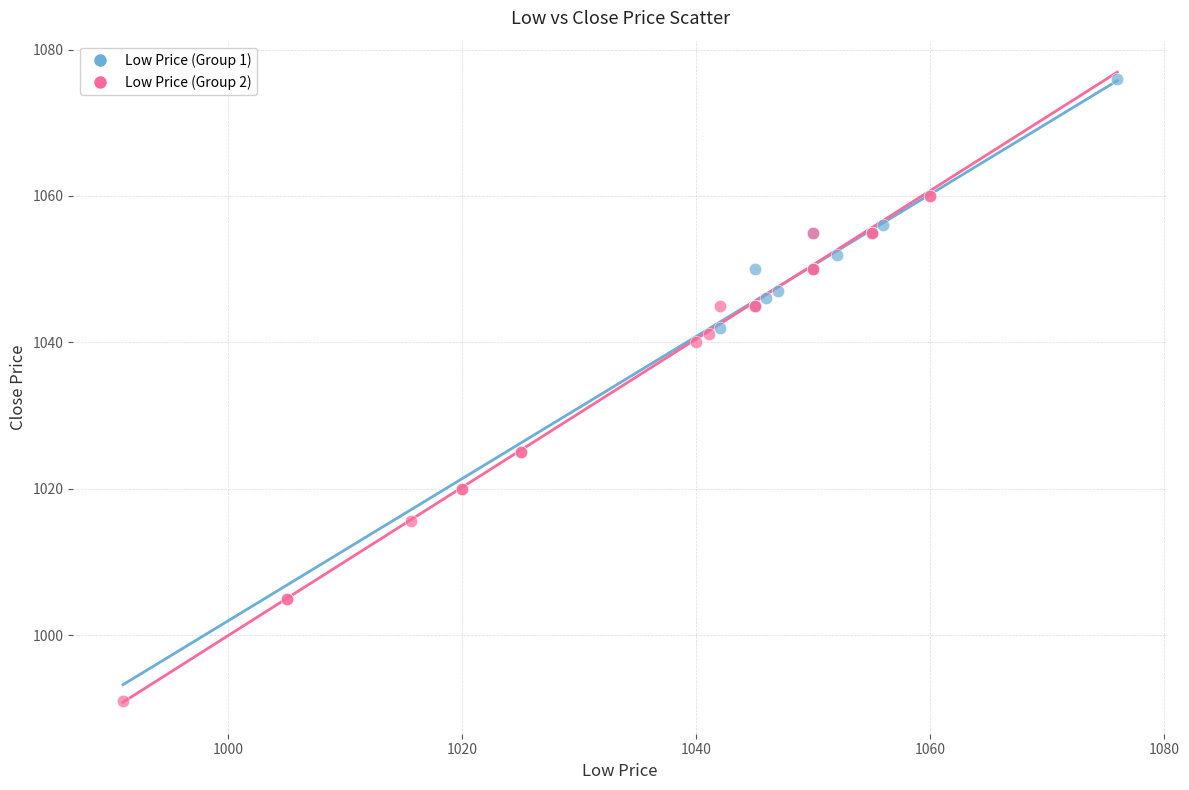

Which series has the largest Y range (max minus min)?

Low Price (Group 2)